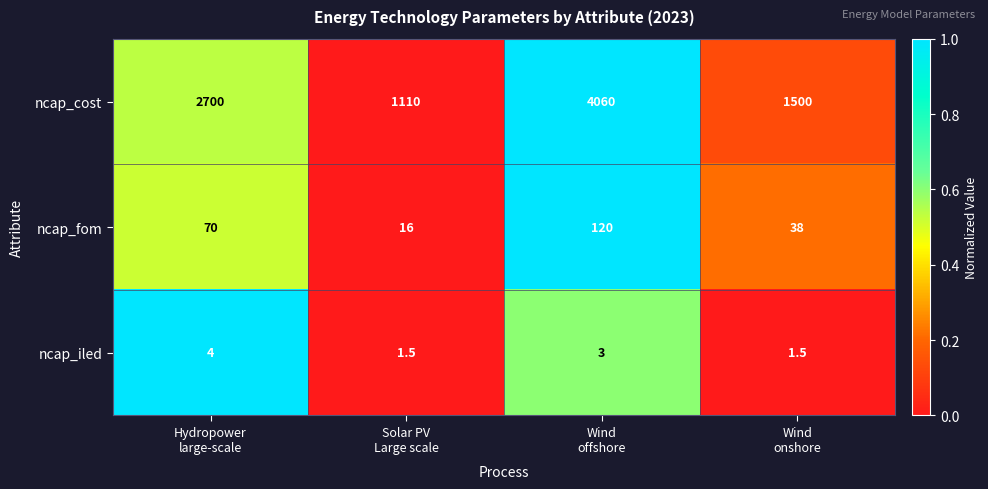

Count the ncap_fom values in the range 38 to 120.

3